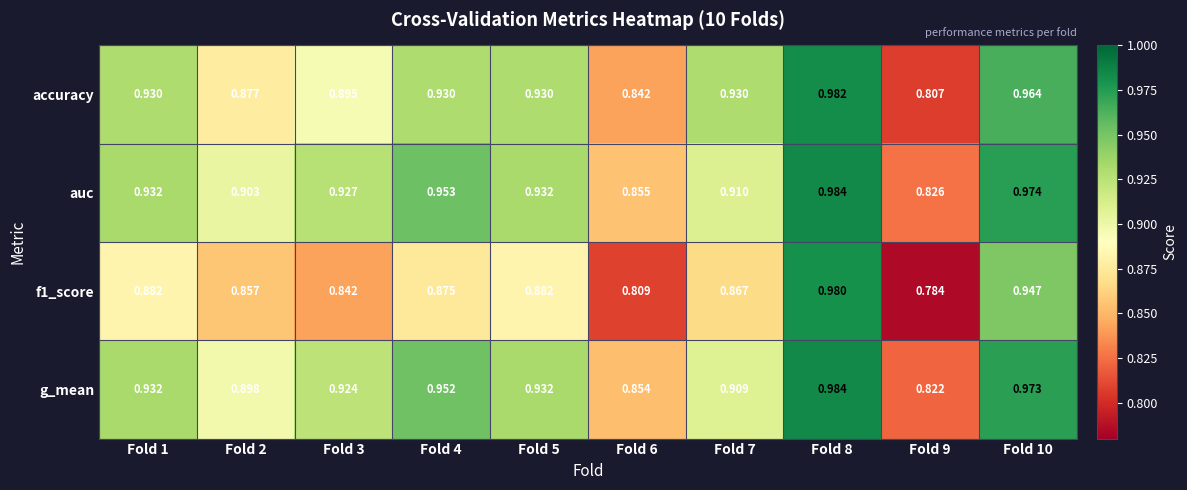

Which series has the largest total across all categories?

auc